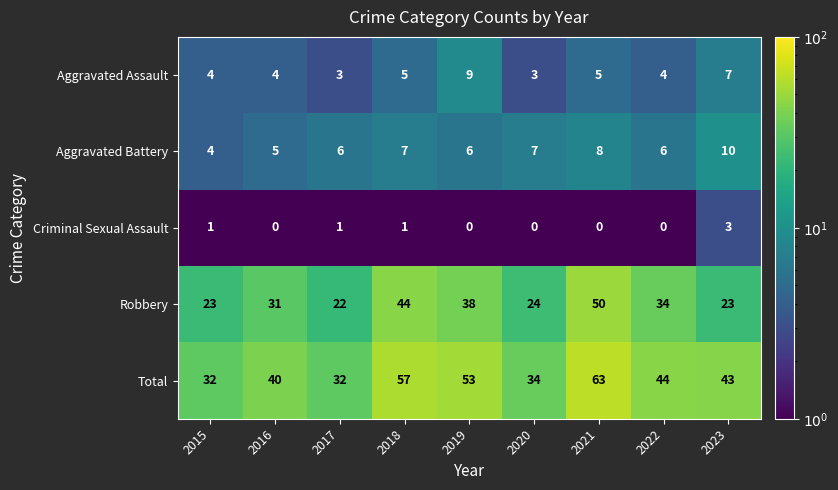

What is the difference between the highest and lowest values at 2023?

40